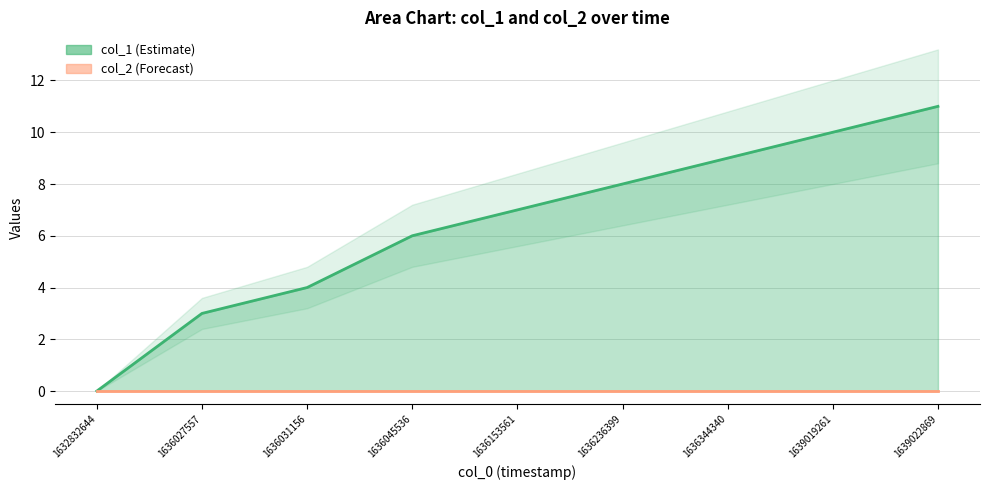

What is the change in value from 1636045536 to 1639022869?

+5